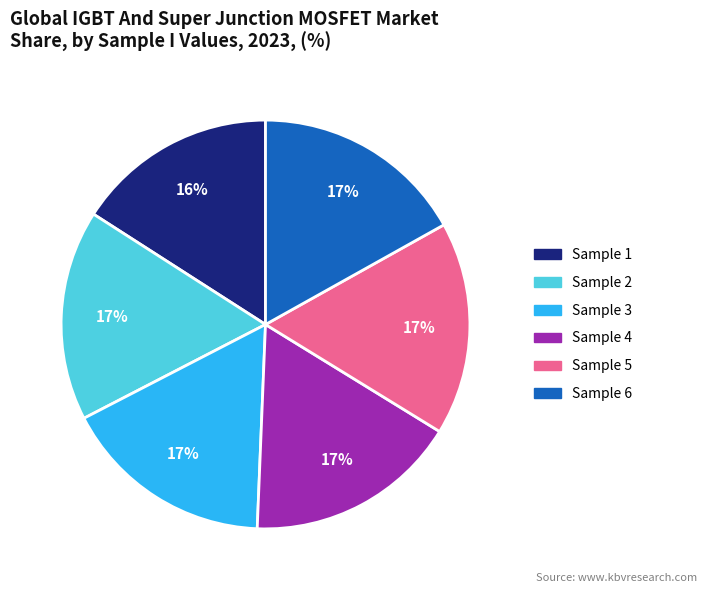

What is the smallest slice in the pie chart?

Sample 1